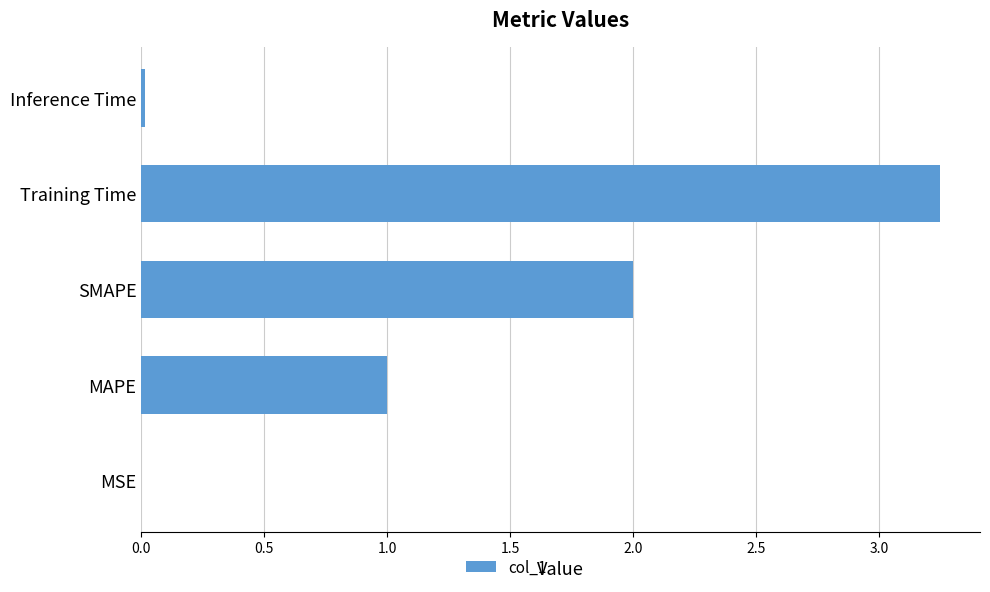

The chart shows a value of 5.7 at Training Time. True or false?

False